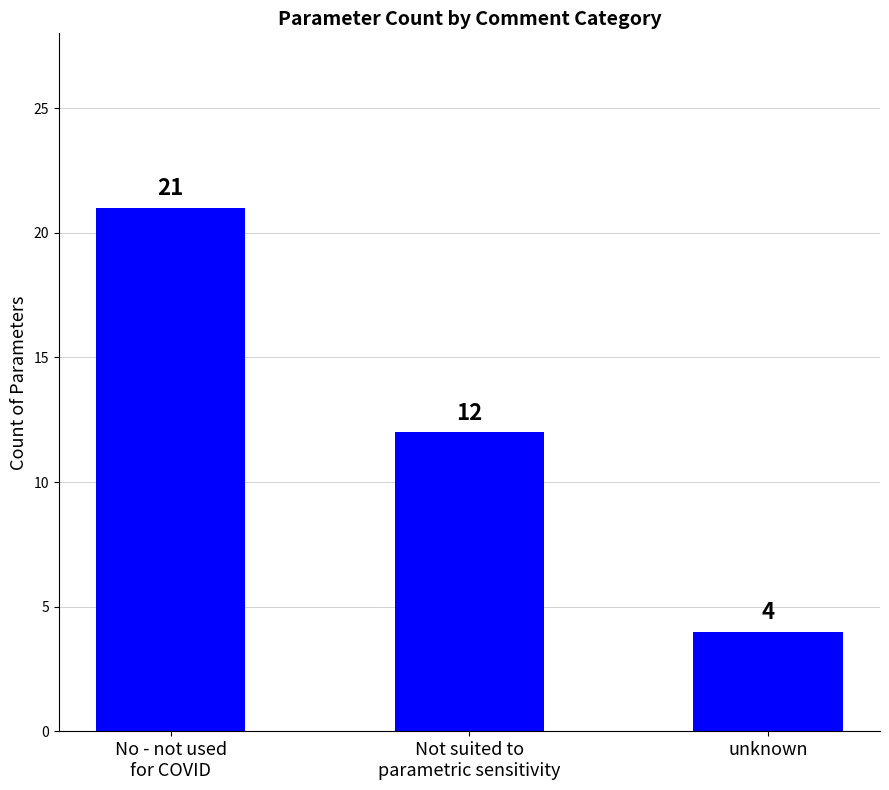

What is the maximum value shown in the chart?

21